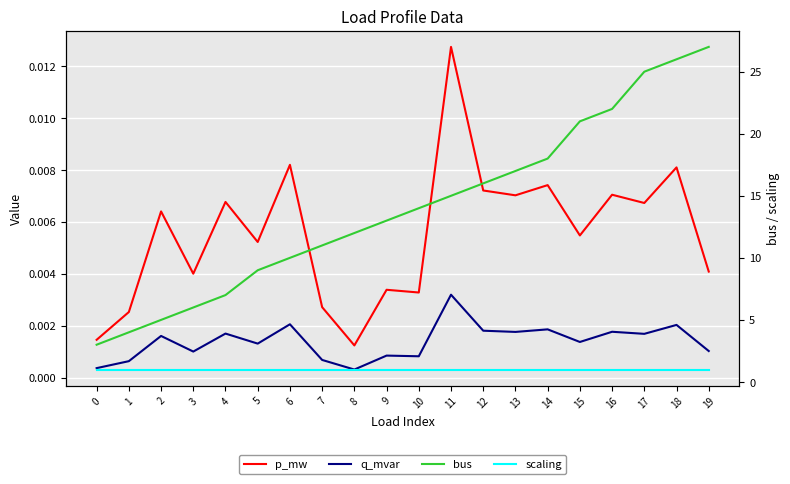

The scaling series shows 1.0 at 2. True or false?

True